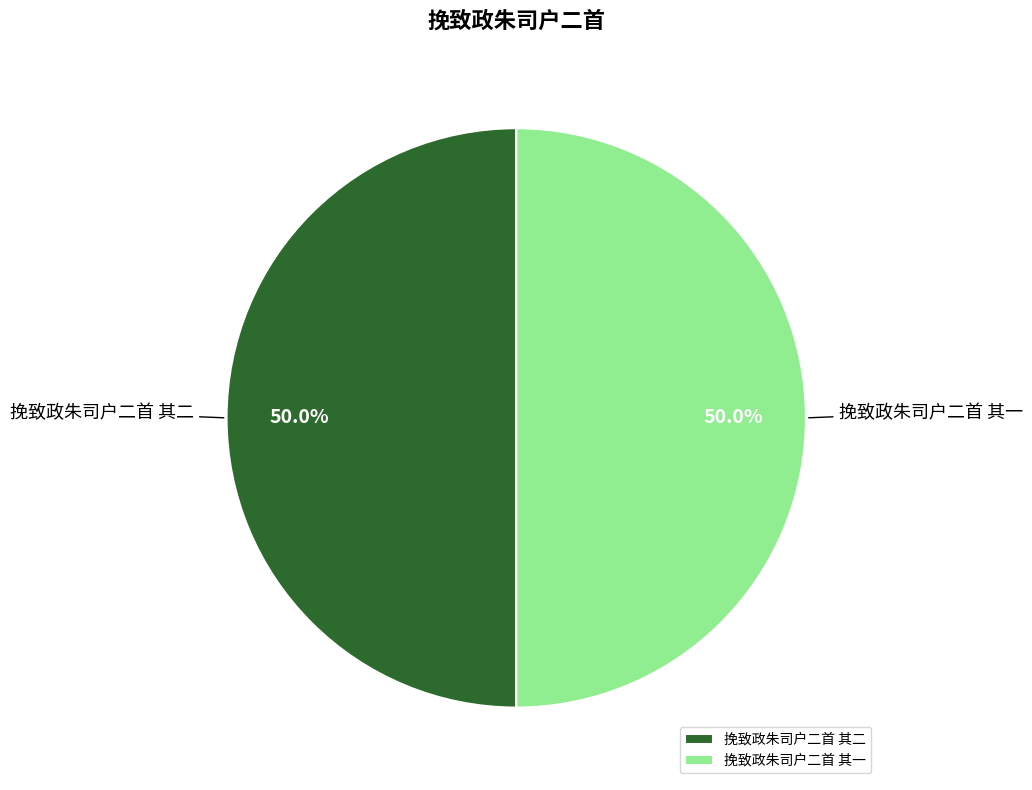

What portion of the pie excludes 挽致政朱司户二首 其二?

50.0%